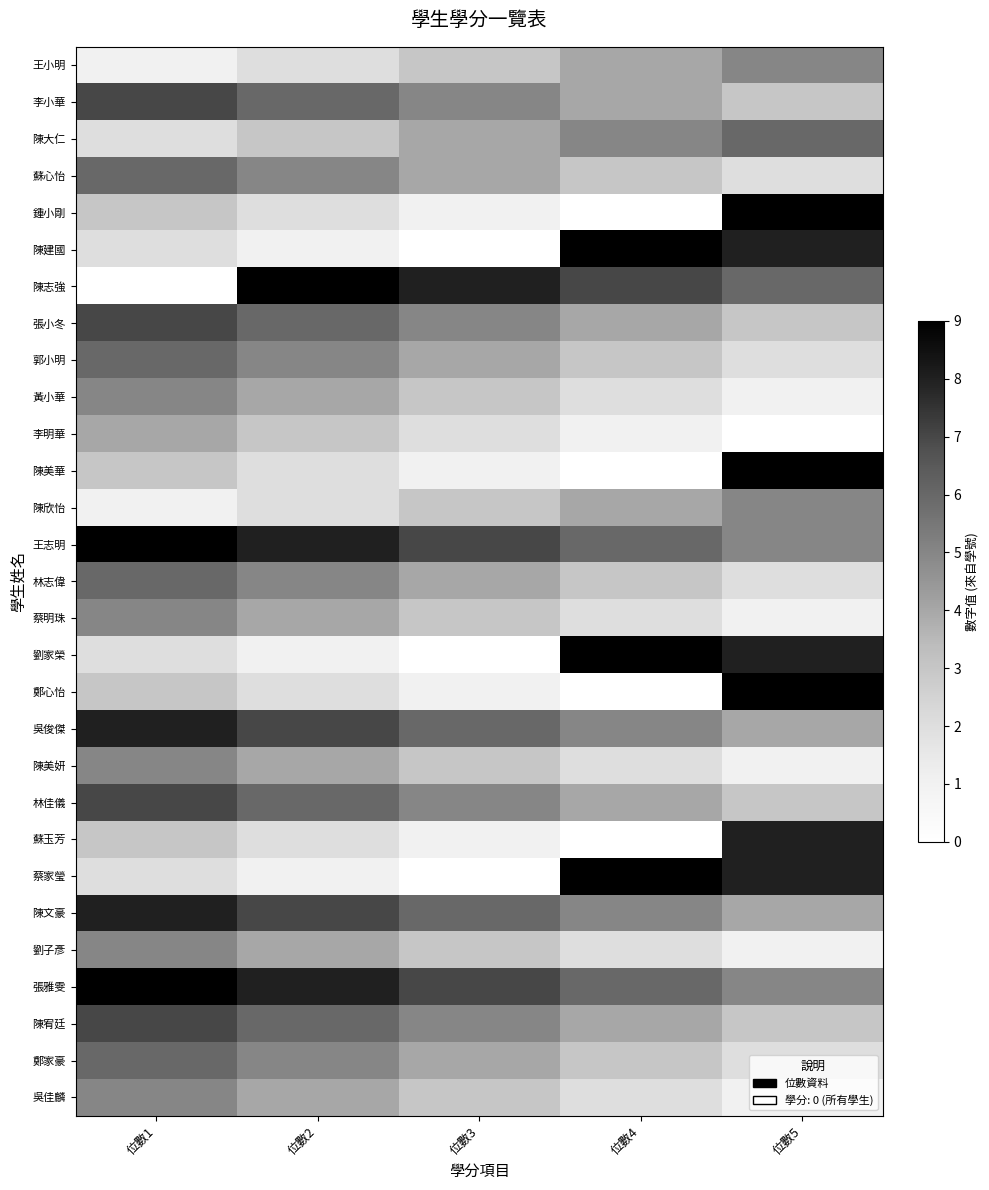

Reading left to right, transcribe all the data shown in this chart.

王小明: 位數1=1	位數2=2	位數3=3	位數4=4	位數5=5
李小華: 位數1=7	位數2=6	位數3=5	位數4=4	位數5=3
陳大仁: 位數1=2	位數2=3	位數3=4	位數4=5	位數5=6
蘇心怡: 位數1=6	位數2=5	位數3=4	位數4=3	位數5=2
鍾小剛: 位數1=3	位數2=2	位數3=1	位數4=0	位數5=9
陳建國: 位數1=2	位數2=1	位數3=0	位數4=9	位數5=8
陳志強: 位數1=0	位數2=9	位數3=8	位數4=7	位數5=6
張小冬: 位數1=7	位數2=6	位數3=5	位數4=4	位數5=3
郭小明: 位數1=6	位數2=5	位數3=4	位數4=3	位數5=2
黃小華: 位數1=5	位數2=4	位數3=3	位數4=2	位數5=1
李明華: 位數1=4	位數2=3	位數3=2	位數4=1	位數5=0
陳美華: 位數1=3	位數2=2	位數3=1	位數4=0	位數5=9
陳欣怡: 位數1=1	位數2=2	位數3=3	位數4=4	位數5=5
王志明: 位數1=9	位數2=8	位數3=7	位數4=6	位數5=5
林志偉: 位數1=6	位數2=5	位數3=4	位數4=3	位數5=2
蔡明珠: 位數1=5	位數2=4	位數3=3	位數4=2	位數5=1
劉家榮: 位數1=2	位數2=1	位數3=0	位數4=9	位數5=8
鄭心怡: 位數1=3	位數2=2	位數3=1	位數4=0	位數5=9
吳俊傑: 位數1=8	位數2=7	位數3=6	位數4=5	位數5=4
陳美妍: 位數1=5	位數2=4	位數3=3	位數4=2	位數5=1
林佳儀: 位數1=7	位數2=6	位數3=5	位數4=4	位數5=3
蘇玉芳: 位數1=3	位數2=2	位數3=1	位數4=0	位數5=8
蔡家瑩: 位數1=2	位數2=1	位數3=0	位數4=9	位數5=8
陳文豪: 位數1=8	位數2=7	位數3=6	位數4=5	位數5=4
劉子彥: 位數1=5	位數2=4	位數3=3	位數4=2	位數5=1
張雅雯: 位數1=9	位數2=8	位數3=7	位數4=6	位數5=5
陳宥廷: 位數1=7	位數2=6	位數3=5	位數4=4	位數5=3
鄭家豪: 位數1=6	位數2=5	位數3=4	位數4=3	位數5=2
吳佳麟: 位數1=5	位數2=4	位數3=3	位數4=2	位數5=1